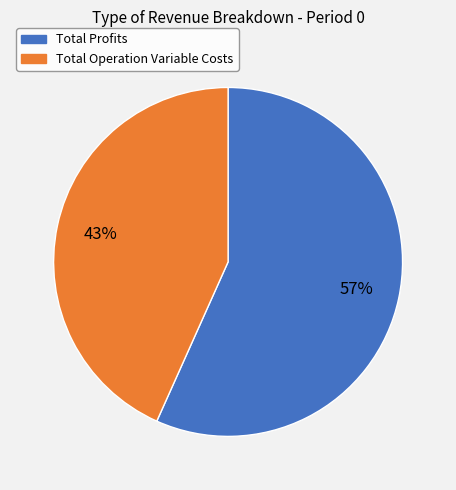

Does any single category account for the majority?

Yes